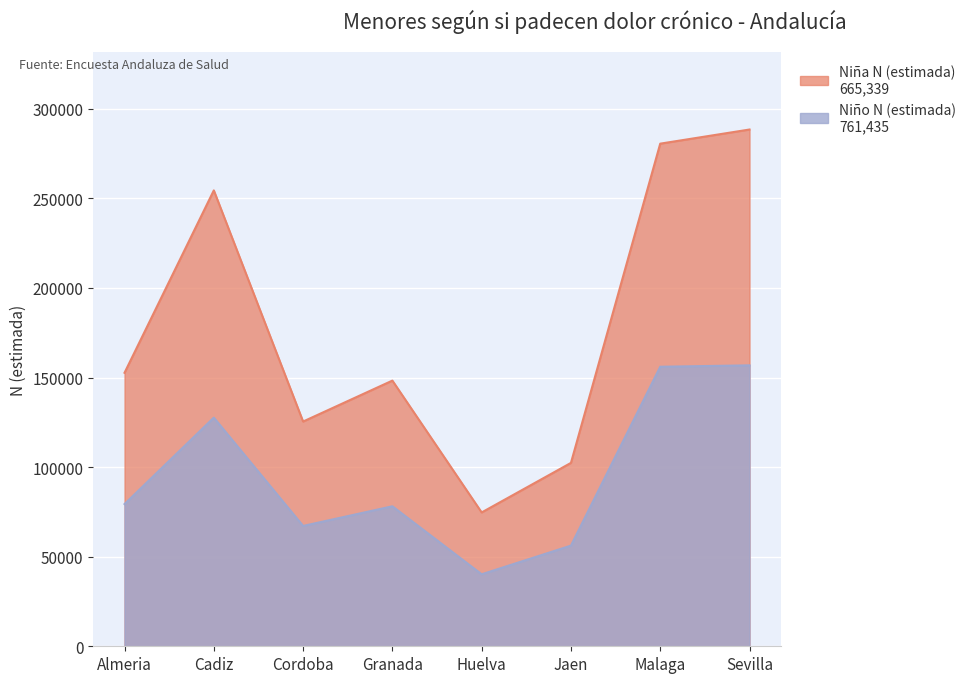

True or false: Niña N (estimada) and Niño N (estimada) cross at least once.

False